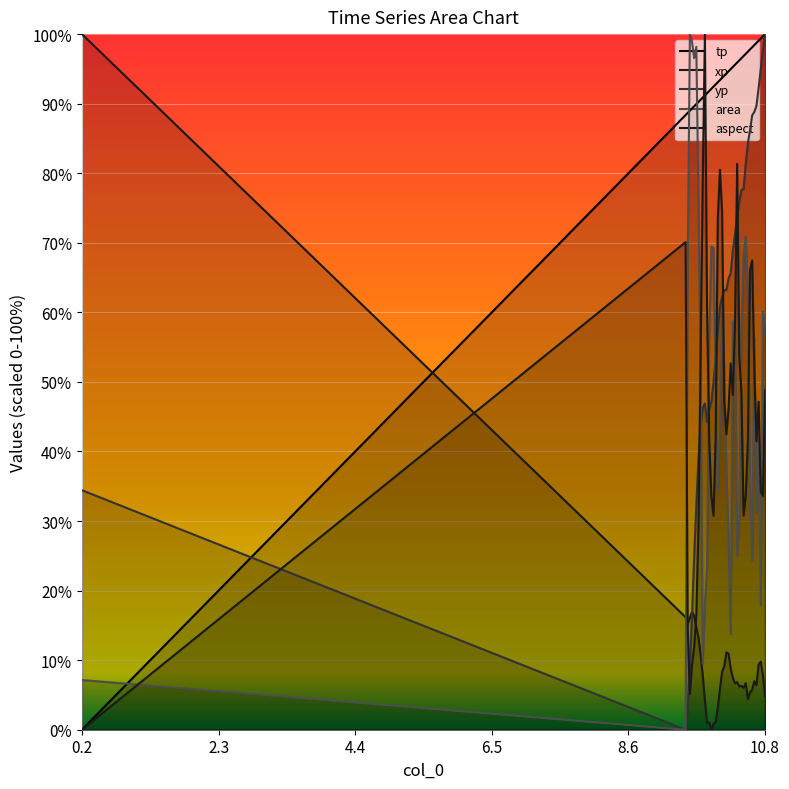

True or false: yp and aspect intersect in this chart.

True